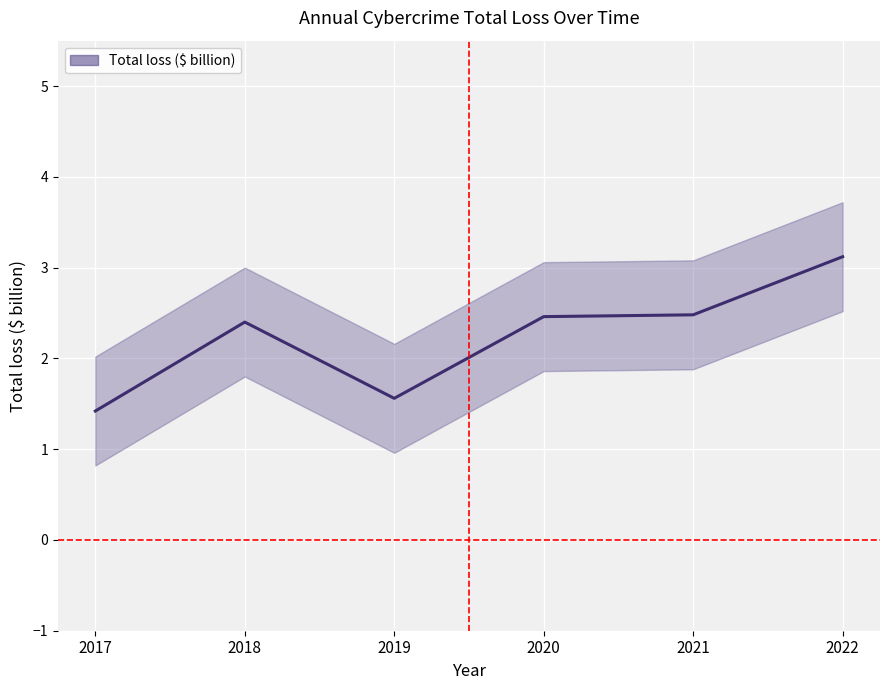

Between 2022 and 2017, which is larger?

2022